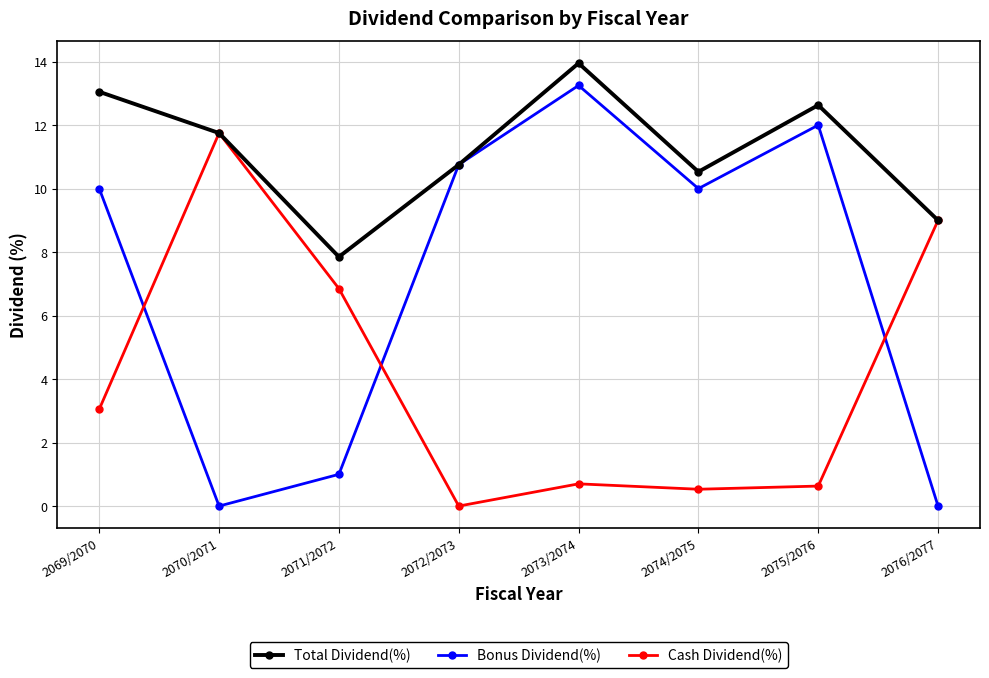

True or false: Cash Dividend(%) has more than 2 interior local peaks.

False